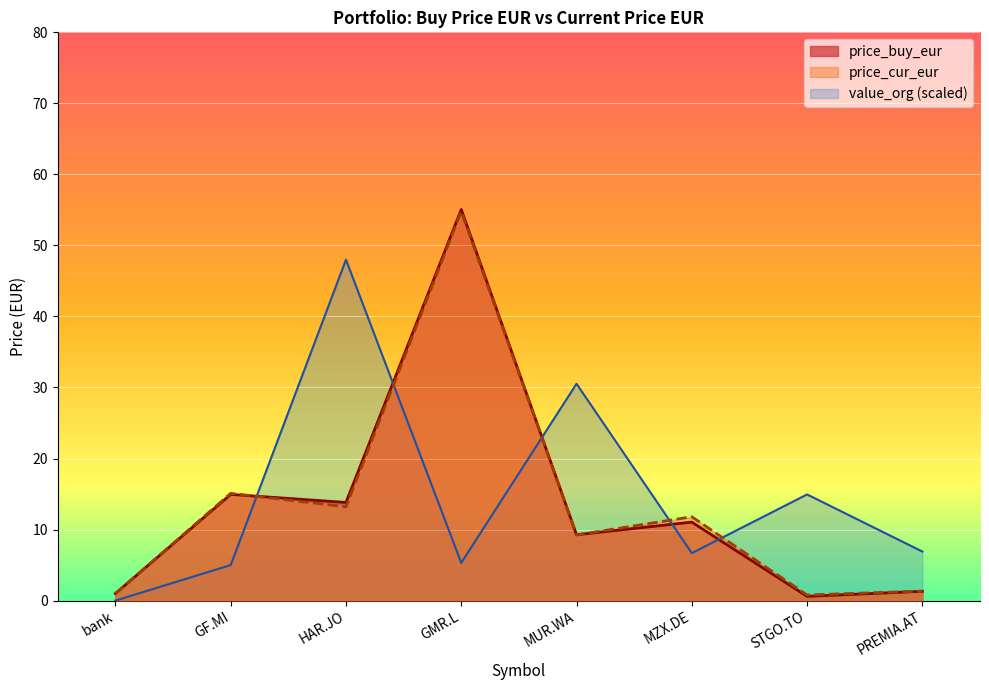

Which series has the largest range (max minus min)?

price_buy_eur